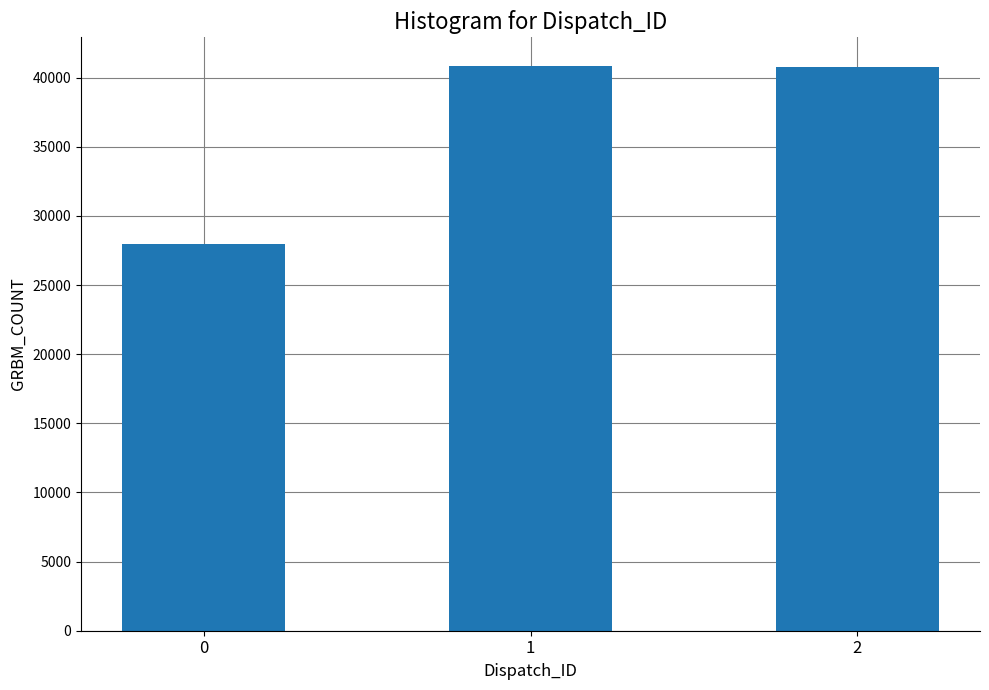

What is the average value?

36551